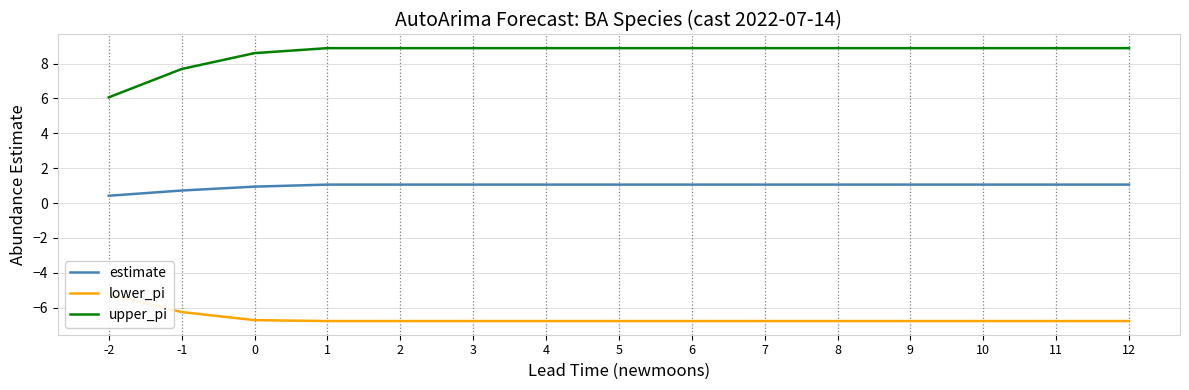

True or false: upper_pi and lower_pi intersect in this chart.

False